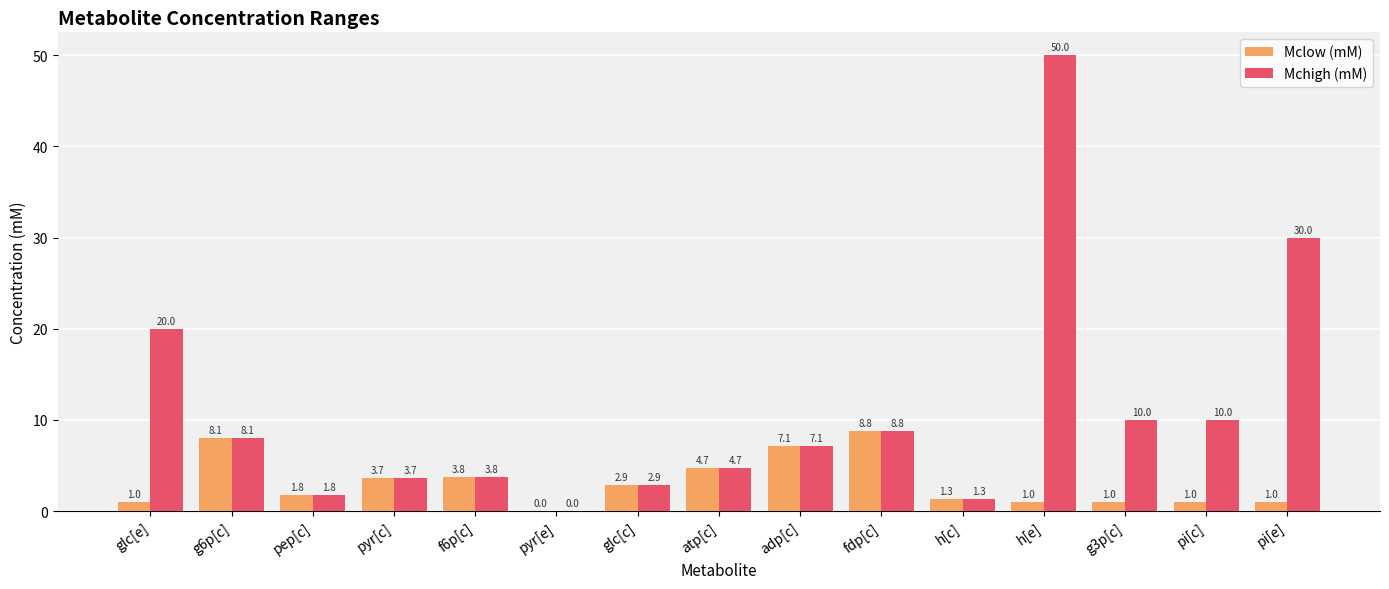

What is the sum of the Mclow (mM) values at pyr[e] and pi[c]?

1.0